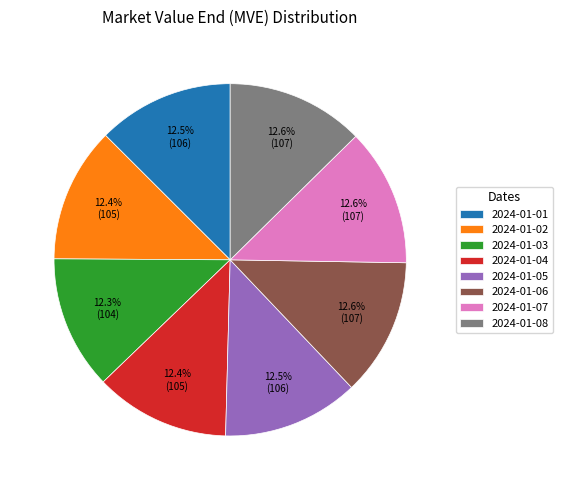

The 2024-01-02 slice represents 12% of the pie. True or false?

True